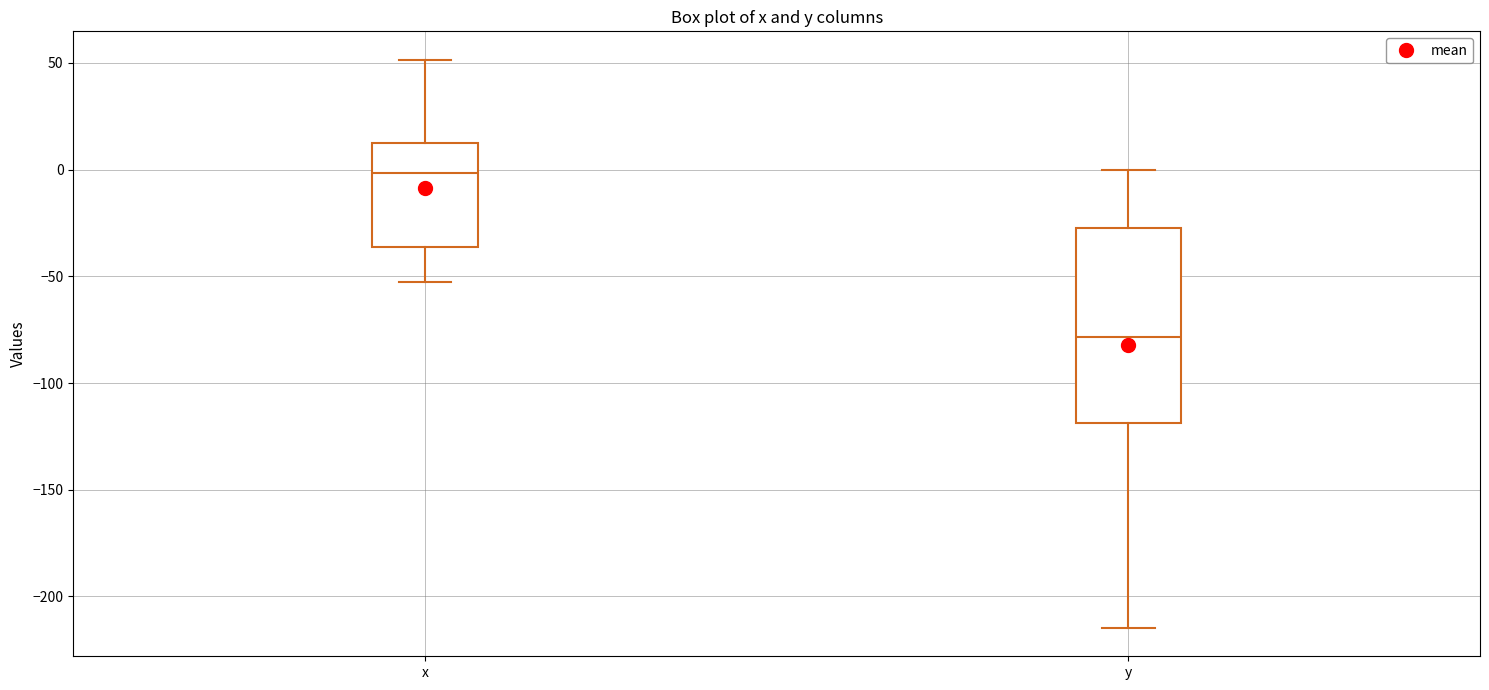

Which box is the tallest, from its lower edge to its upper edge?

y